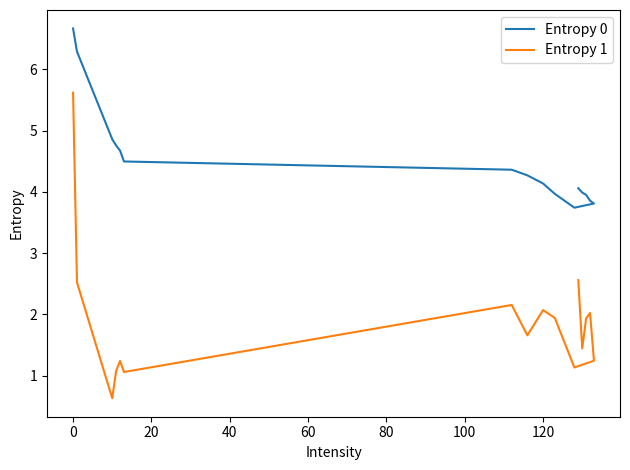

List the series in order of their peak value, highest first.

Entropy 0, Entropy 1